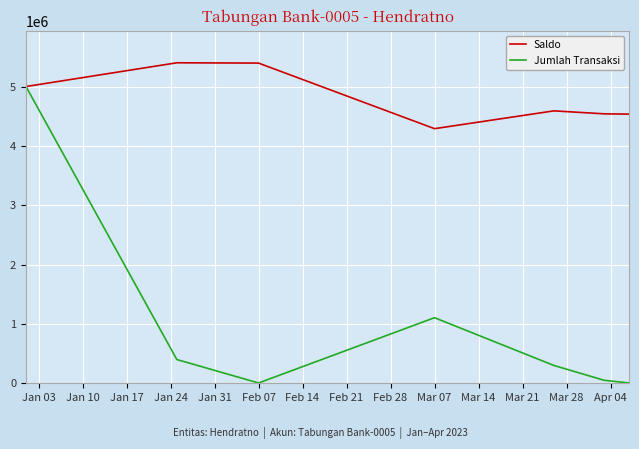

Which series has the largest total across all categories?

Saldo